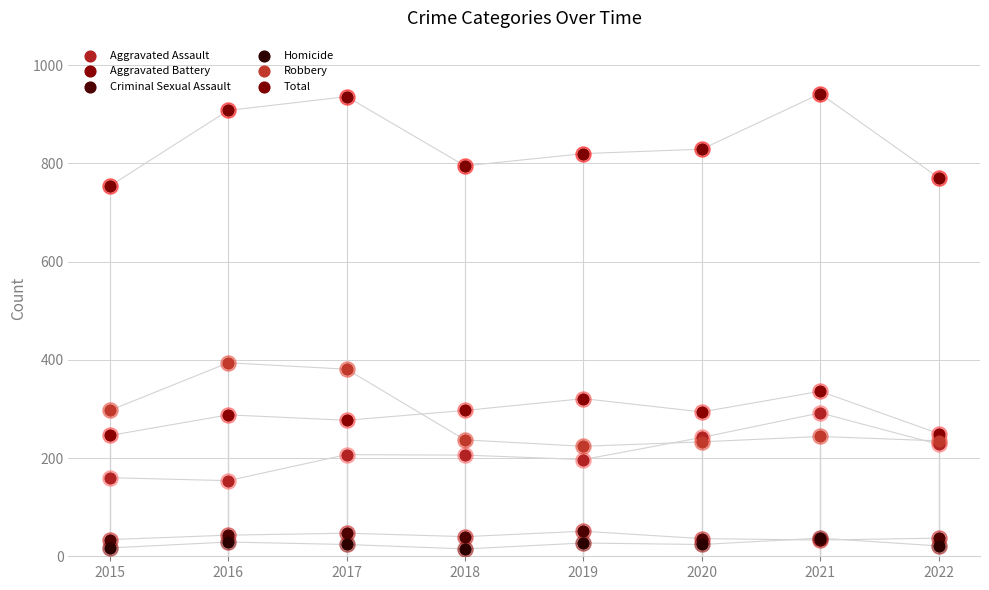

Which series has the widest spread of Y values?

Total